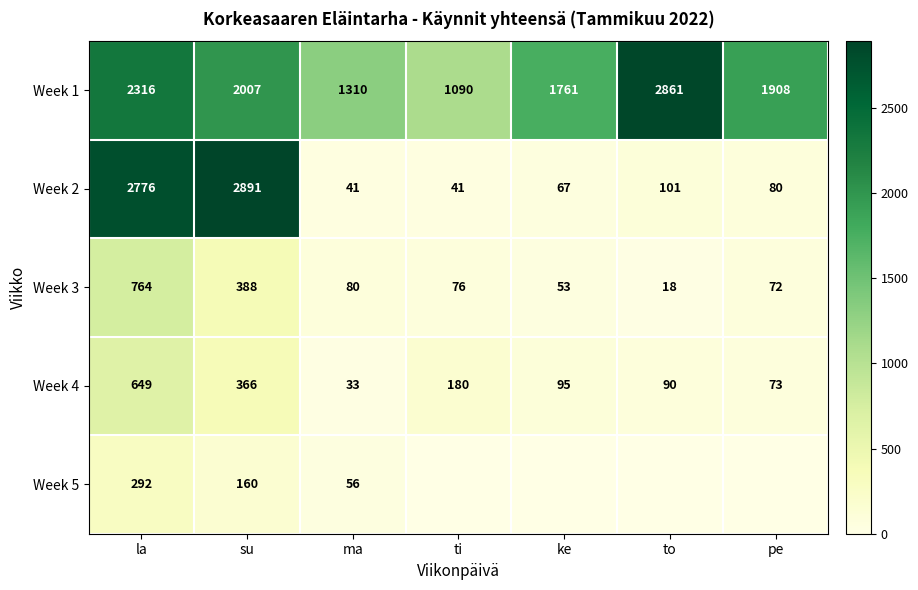

What value does the Week 4 series have at la?

649